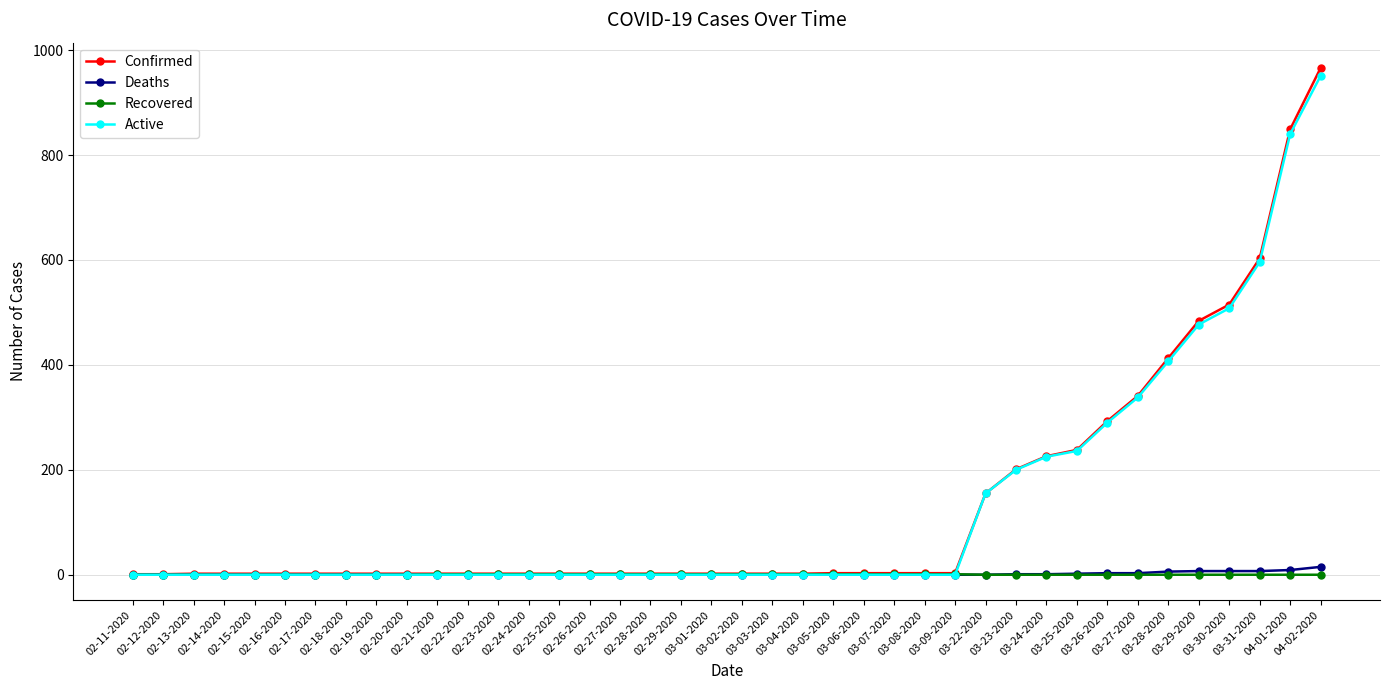

At how many categories does at least one series exceed 579?

3